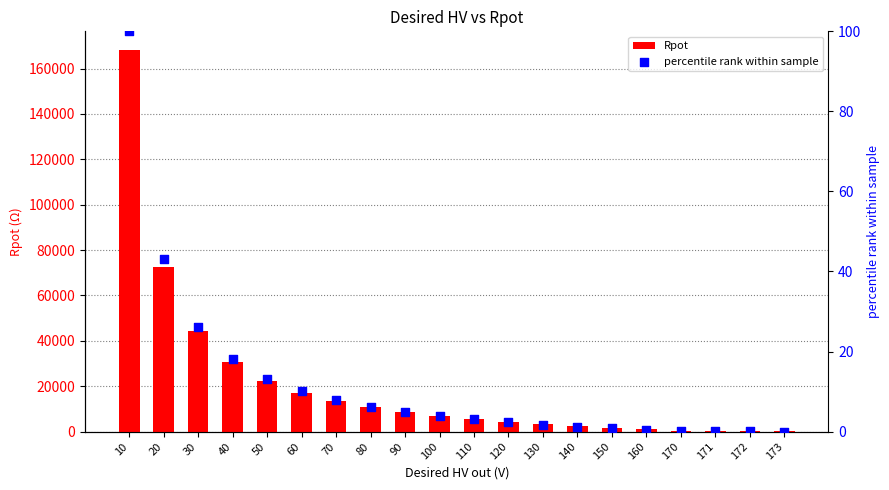

Which series has the widest spread of Y values?

Rpot